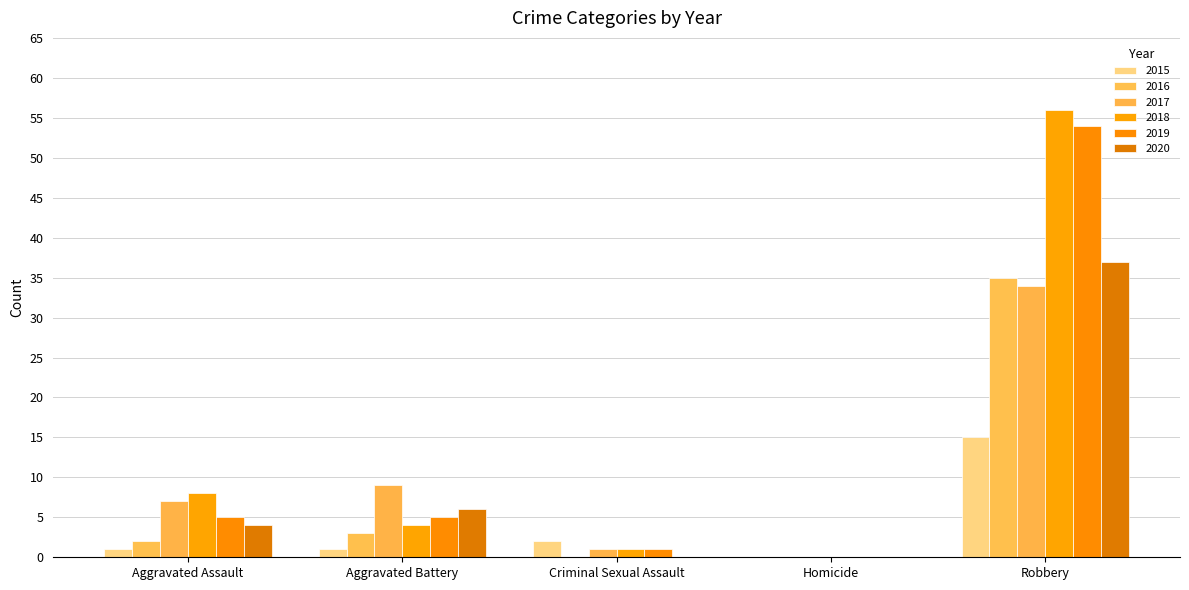

What is the sum of the 2019 values at Aggravated Assault and Aggravated Battery?

10